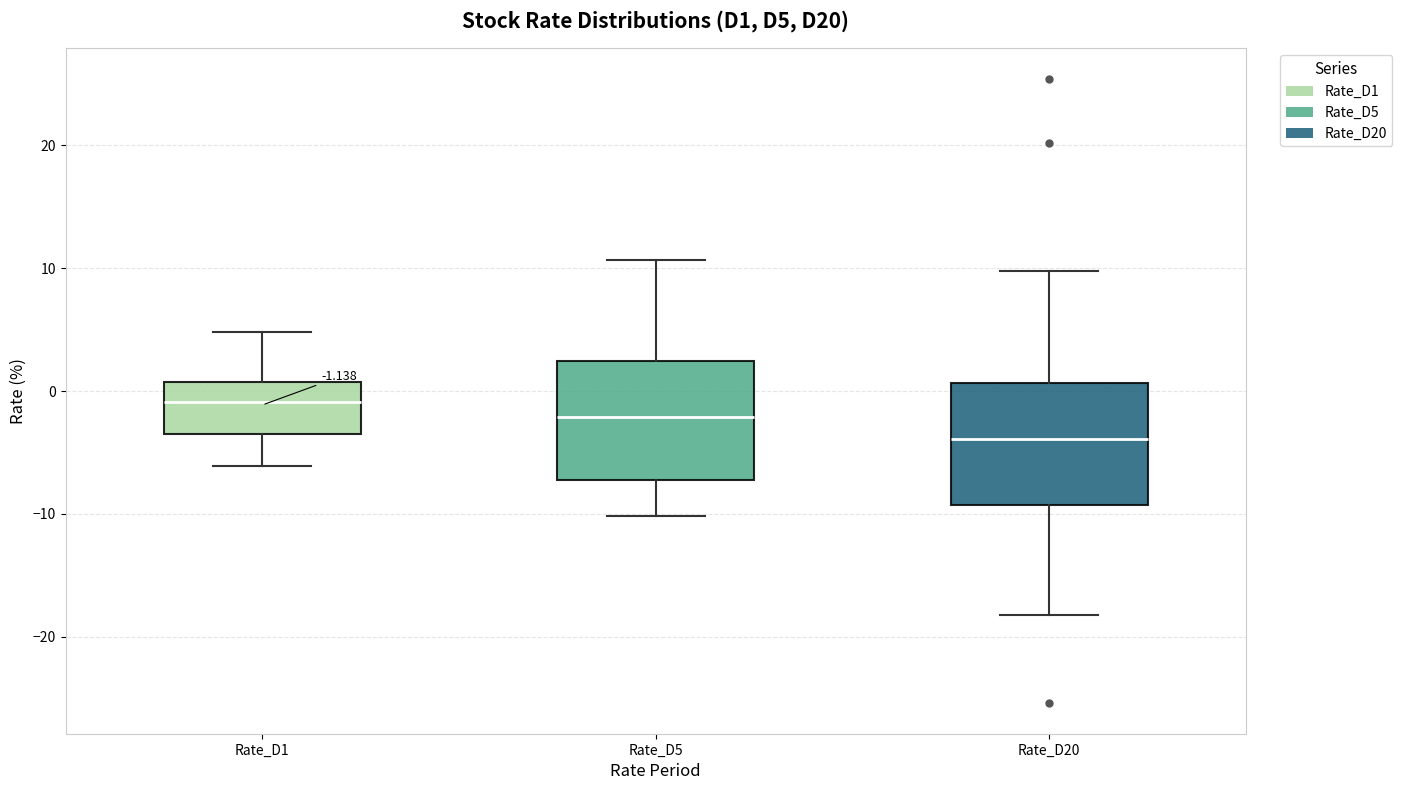

Which box has the lowest median line?

Rate_D20